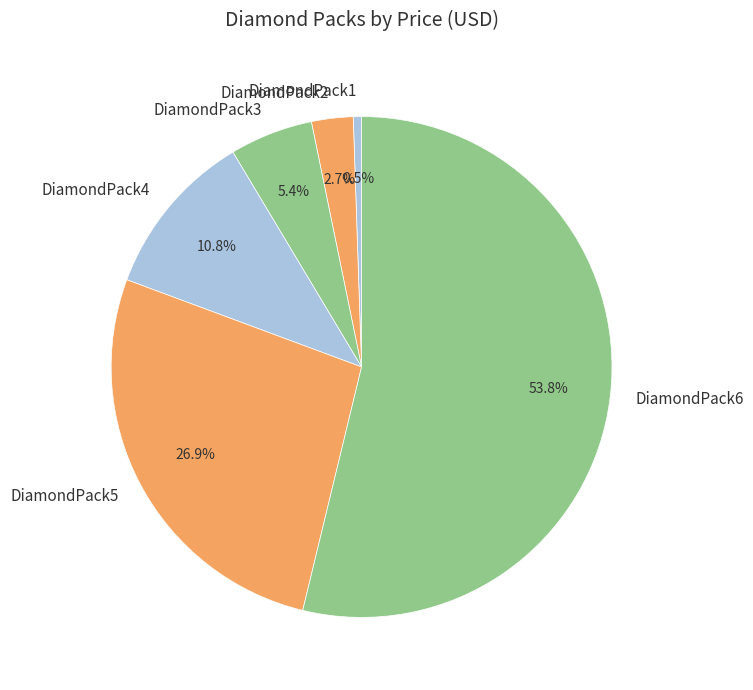

To the nearest percent, what portion does DiamondPack3 represent?

5%